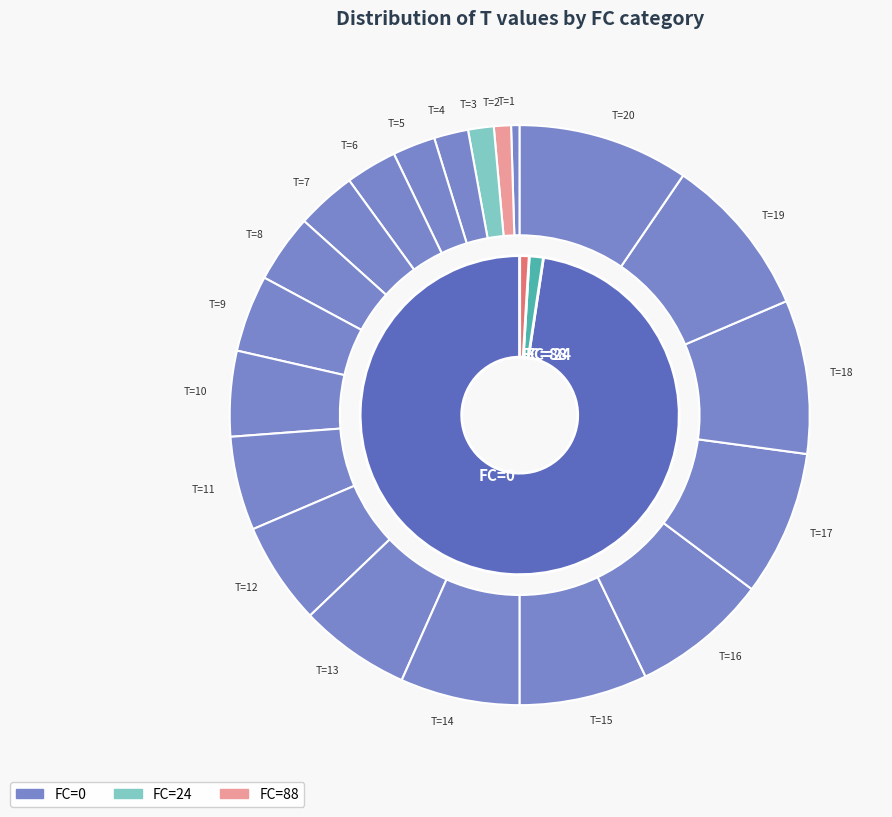

What is the largest slice in the pie chart?

FC=0 (T=20)